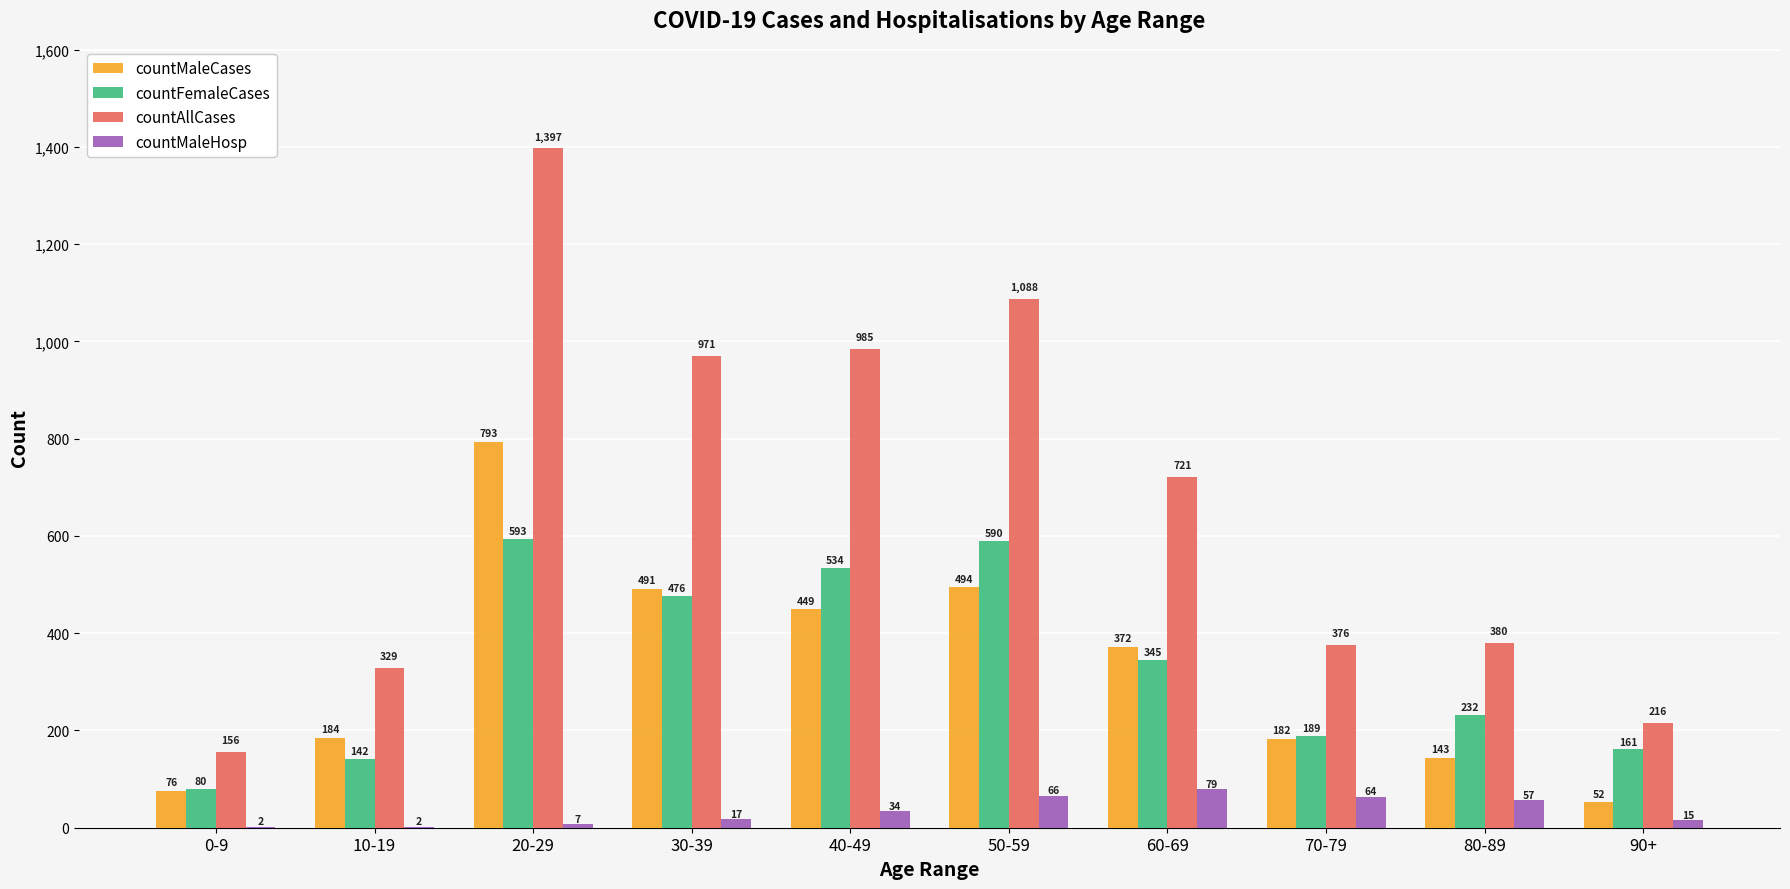

What is the average value of the countMaleHosp series?

34